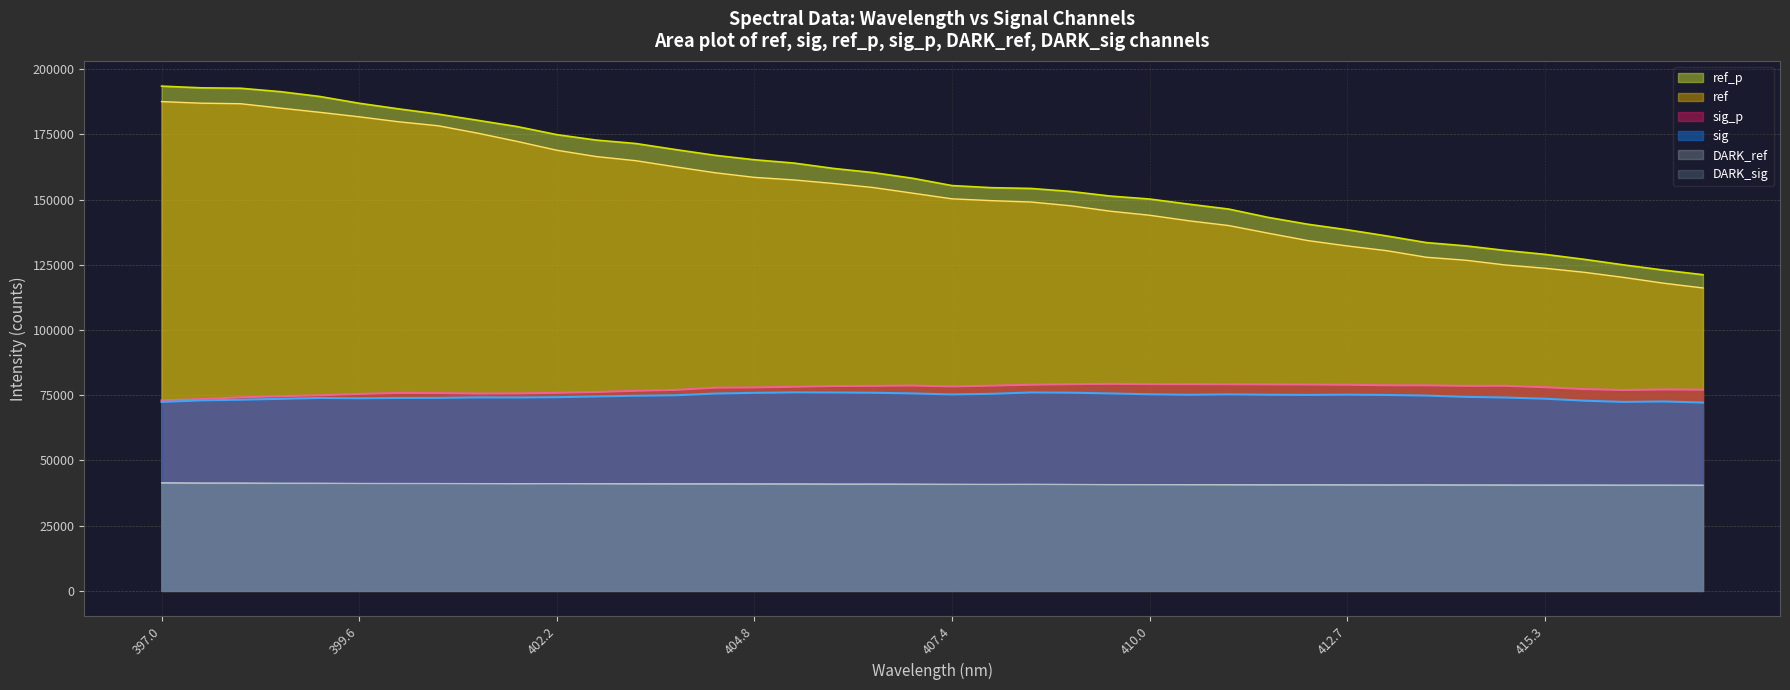

Where does the ref_p series first go above 158202?

397.0